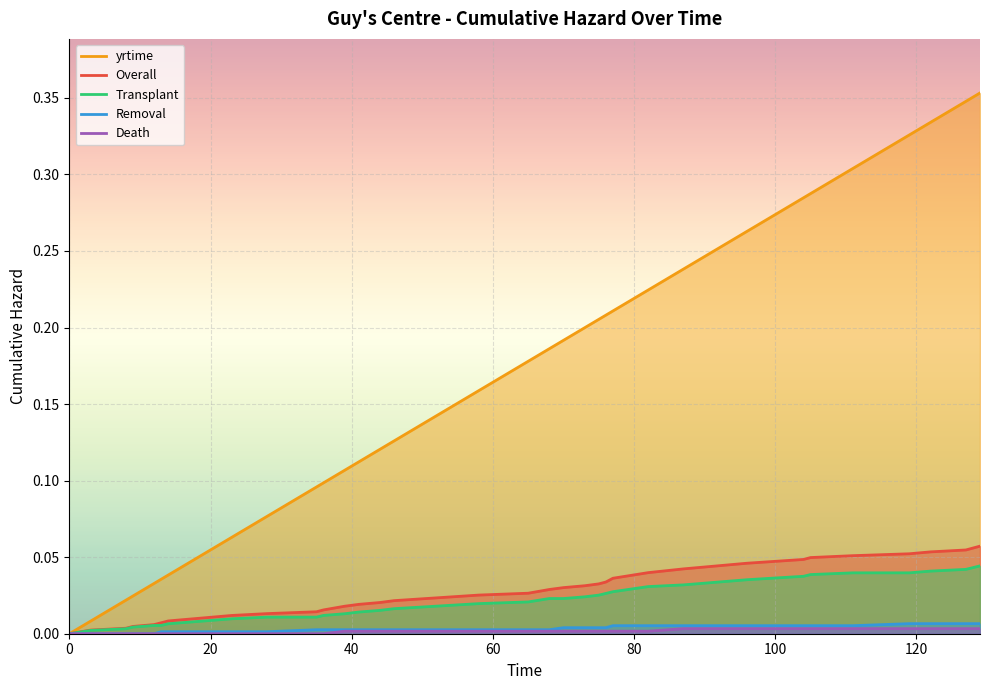

Which series has the widest spread of values?

yrtime